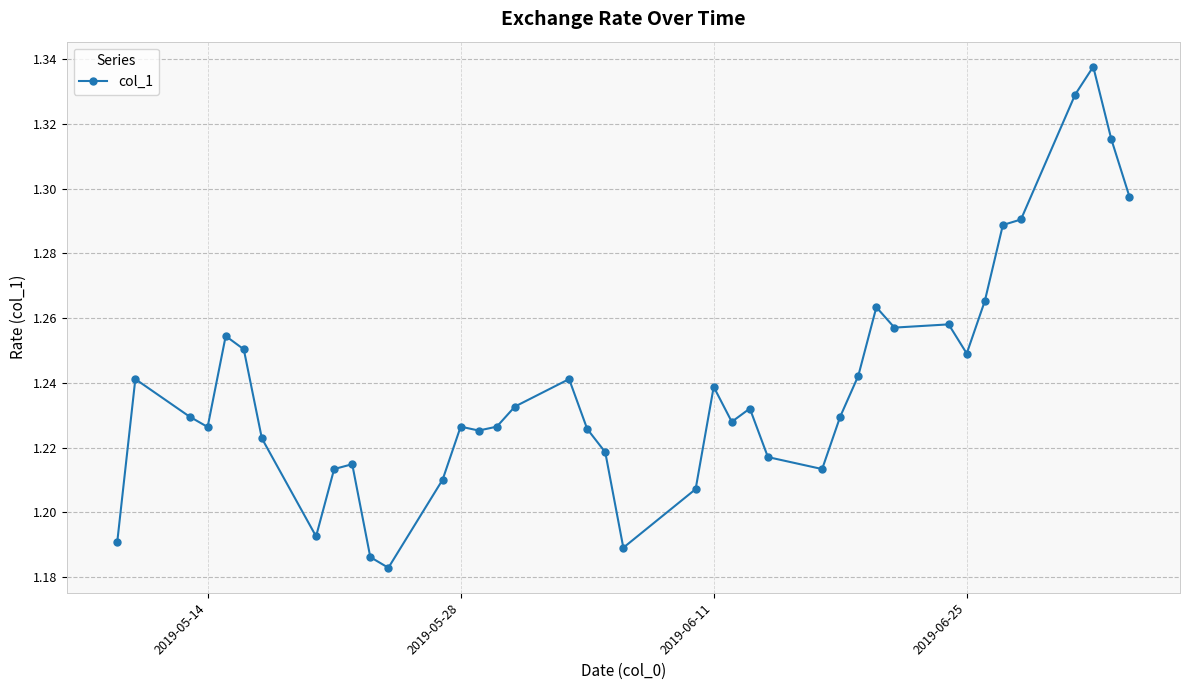

Count the values in the range 1 to 2.

40